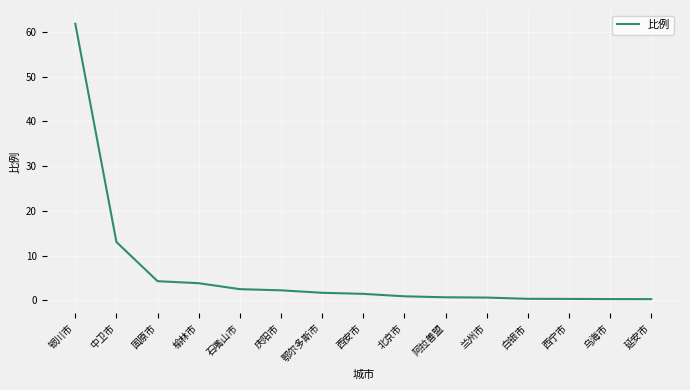

Which has a higher value, 银川市 or 北京市?

银川市